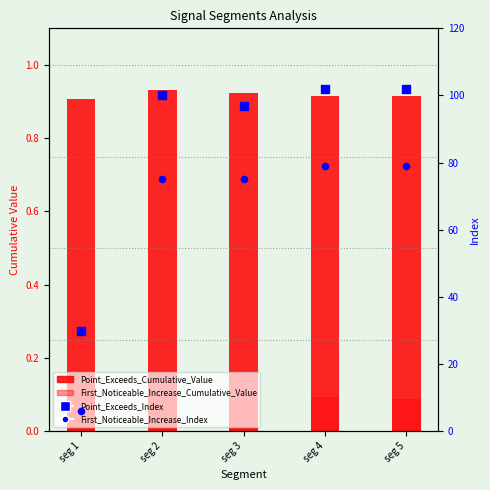

What is the total value across all series at seg 3?

173.0